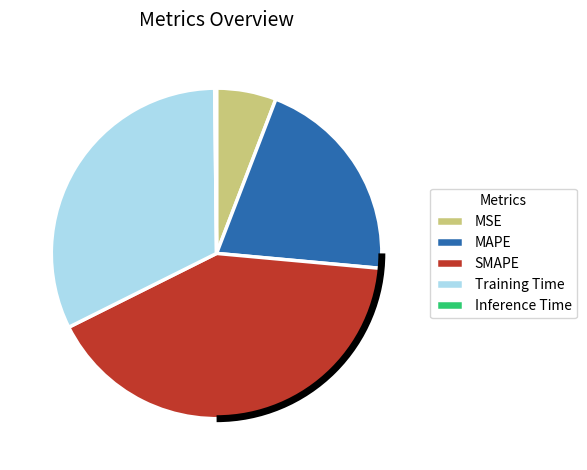

True or false: MSE accounts for 6% of the total.

True